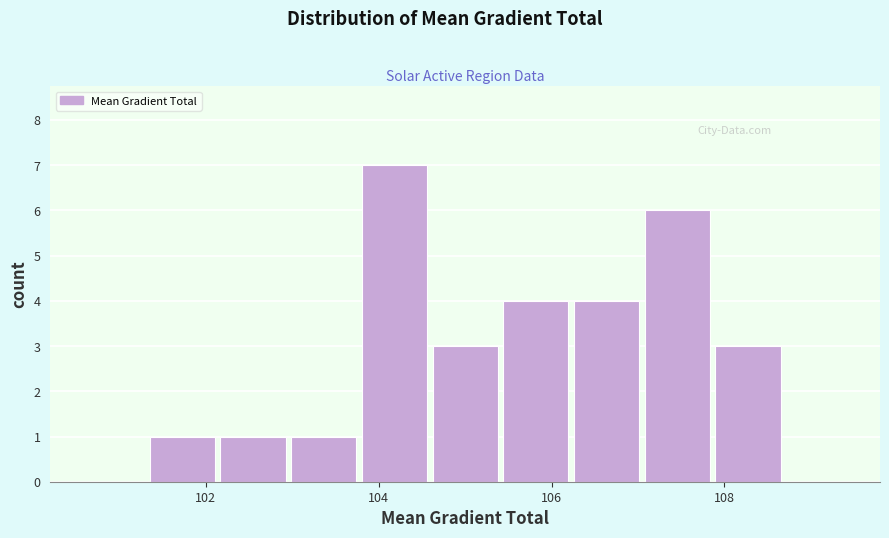

Reading left to right, list every bar in this chart as the range it spans on the x-axis followed by its height. Neither the bar edges nor the heights are printed on the chart, so give them approximately, as read against the axes.

100.6 to 101.4: 0
101.4 to 102.2: 1
102.2 to 103.0: 1
103.0 to 103.8: 1
103.8 to 104.6: 7
104.6 to 105.4: 3
105.4 to 106.2: 4
106.2 to 107.0: 4
107.0 to 107.8: 6
107.8 to 108.6: 3
108.6 to 109.6: 0